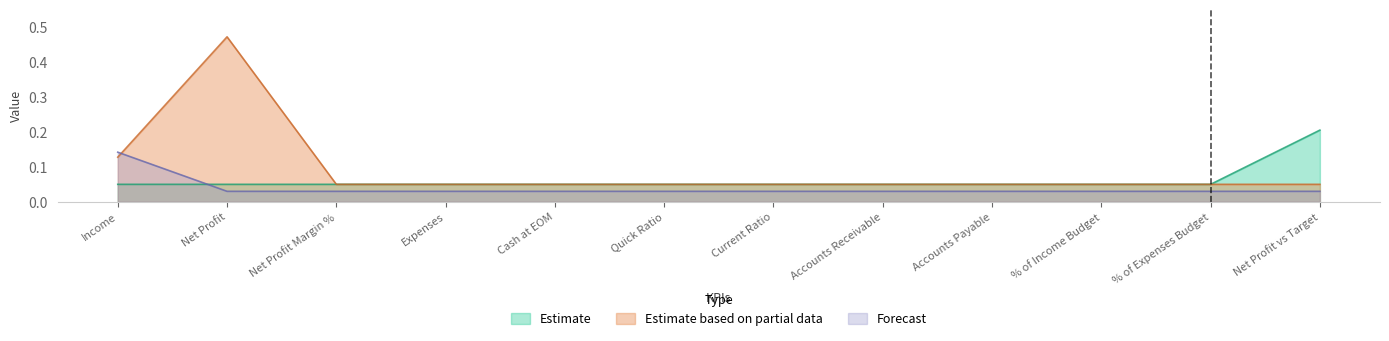

At Net Profit Margin %, list the series in order from smallest to largest.

Forecast, Estimate, Estimate based on partial data